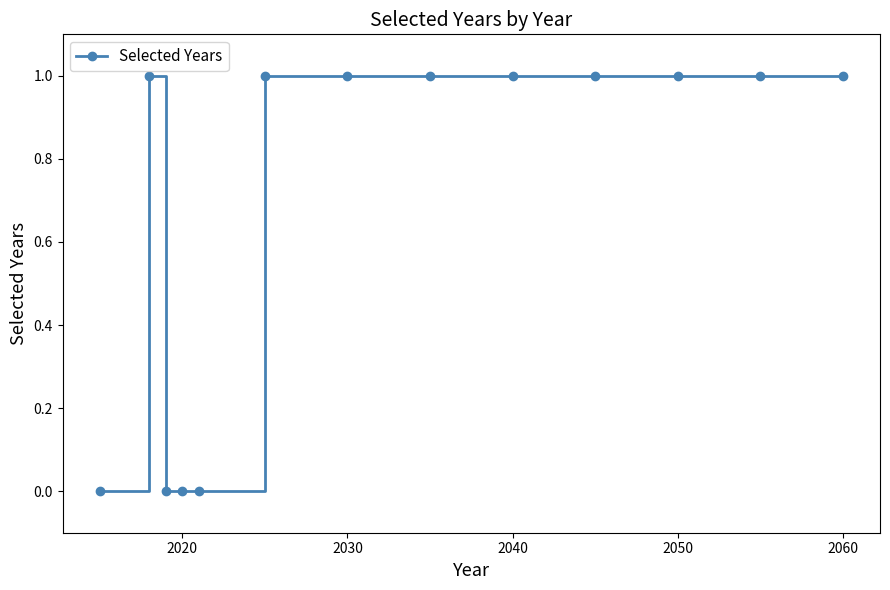

What is the value of the 8th point from the left?

1